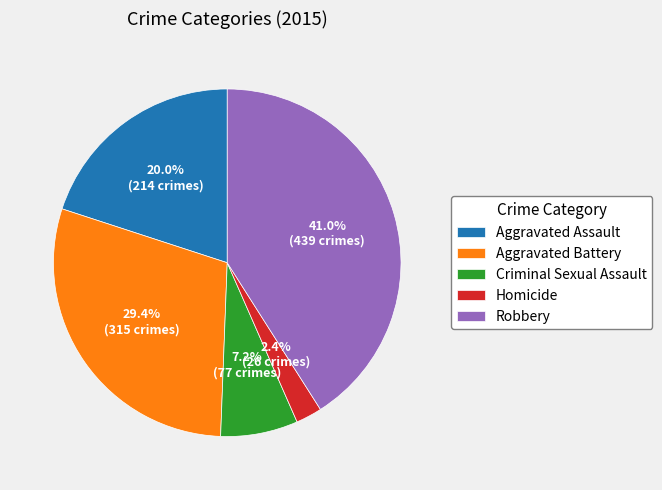

Do Criminal Sexual Assault and Aggravated Assault together represent more than half of the pie?

No